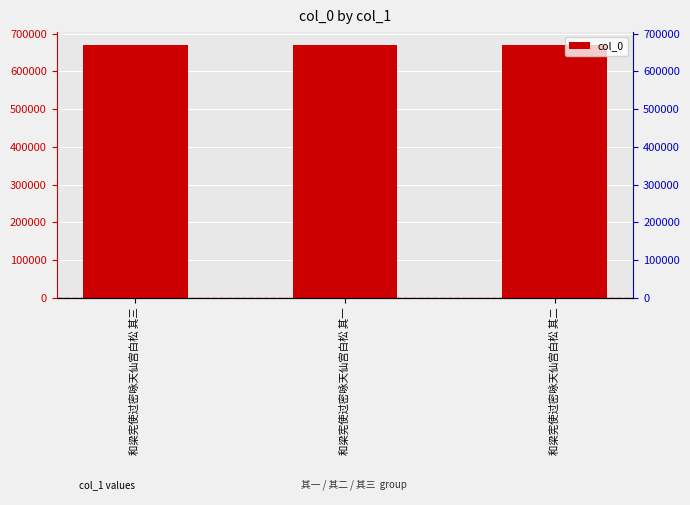

What is the value of the 1st bar from the left?

670657